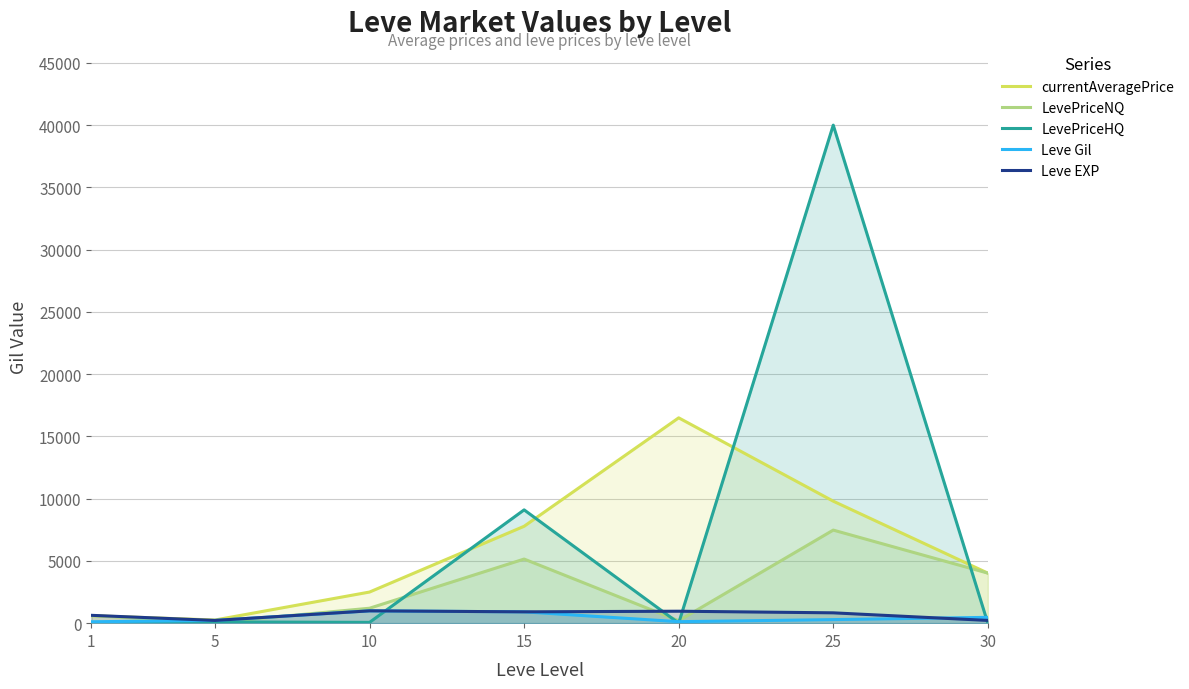

Is the value of currentAveragePrice at 15 greater than the value of LevePriceNQ at 1?

Yes